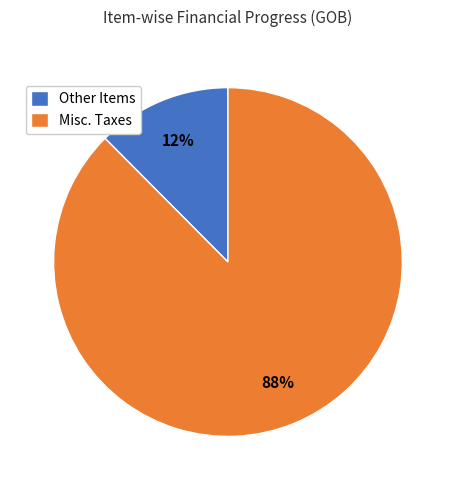

What is the smallest slice in the pie chart?

Other Items